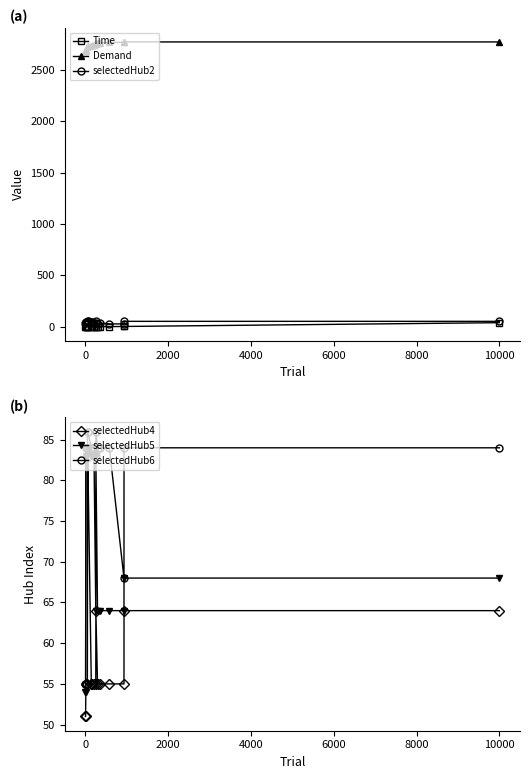

True or false: selectedHub4 and selectedHub6 cross at least once.

False